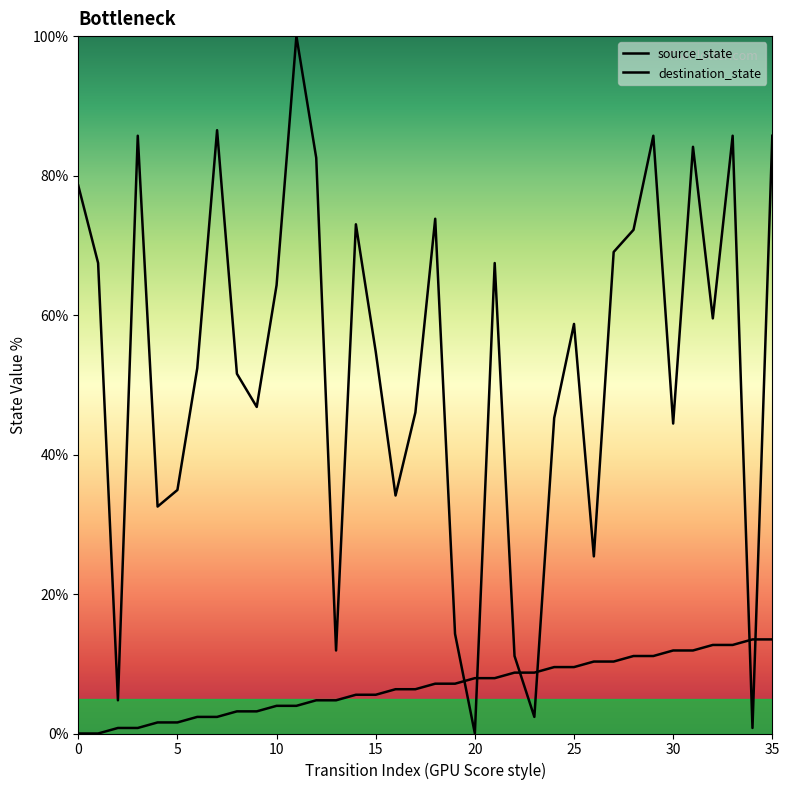

How many intersections are there between source_state and destination_state?

6